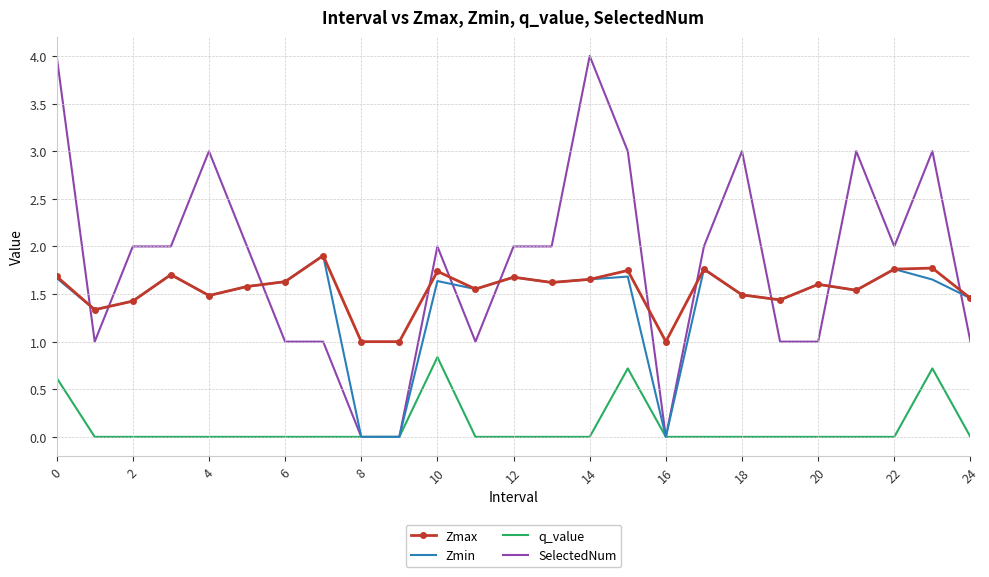

After their last crossing, which series has the higher values: SelectedNum or Zmin?

Zmin